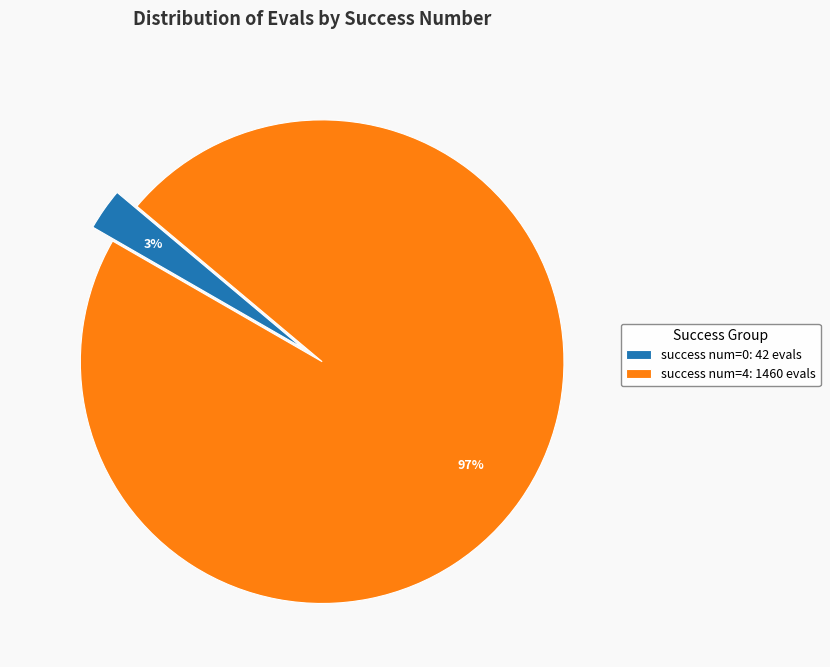

Rank the categories by value from lowest to highest.

success num=0: 42 evals, success num=4: 1460 evals